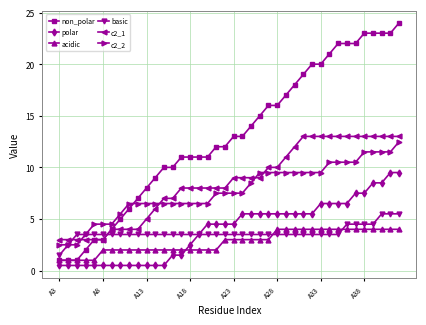

What is the sum of all basic values?

147.0